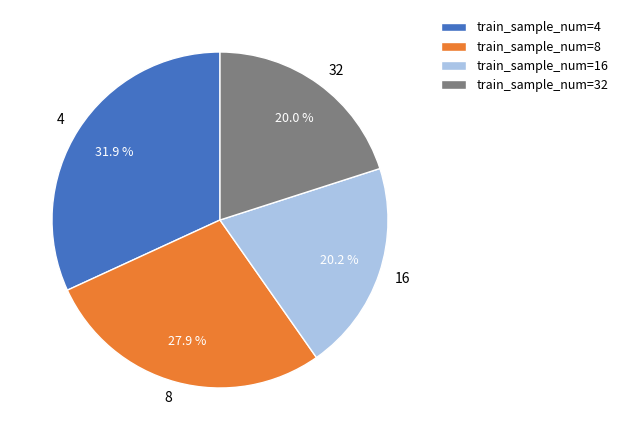

What percentage do train_sample_num=32 and train_sample_num=4 together represent?

51.9%